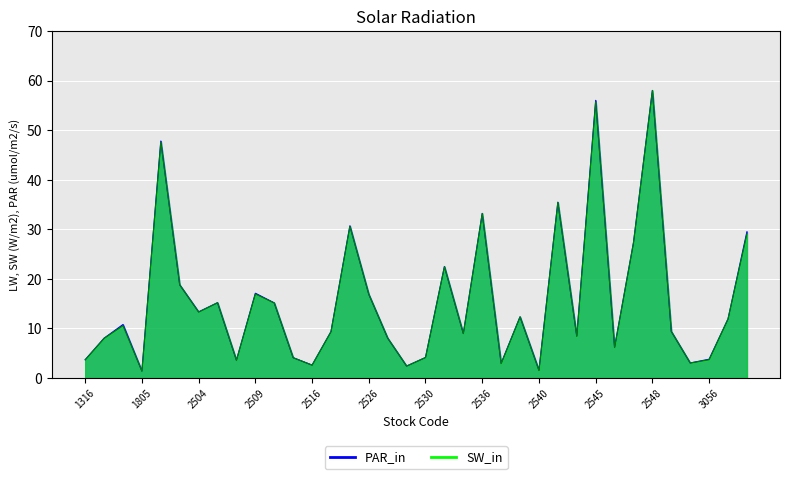

What are all the series names shown in the legend?

PAR_in, SW_in